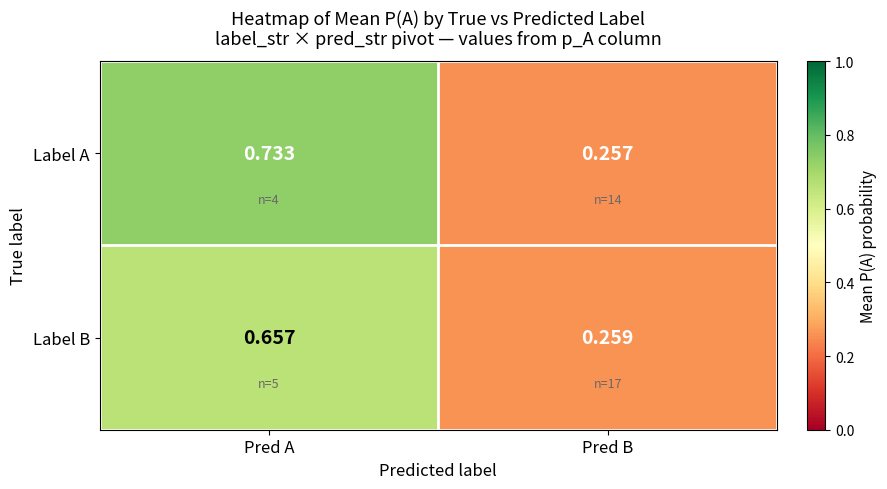

Which label corresponds to the largest value in the chart?

Pred A